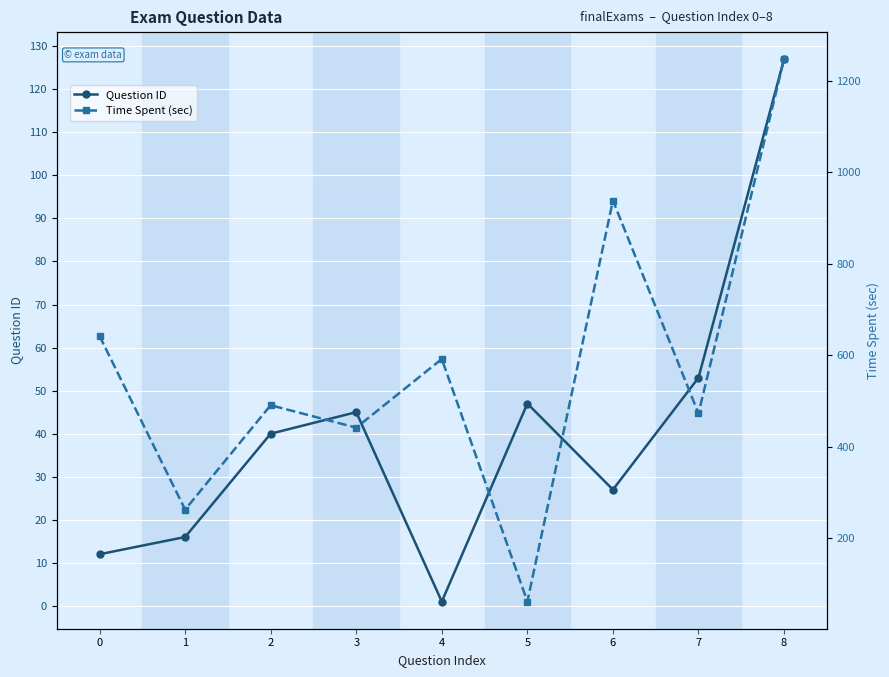

What is the sum of the Time Spent (sec) values at 2 and 4?

1083